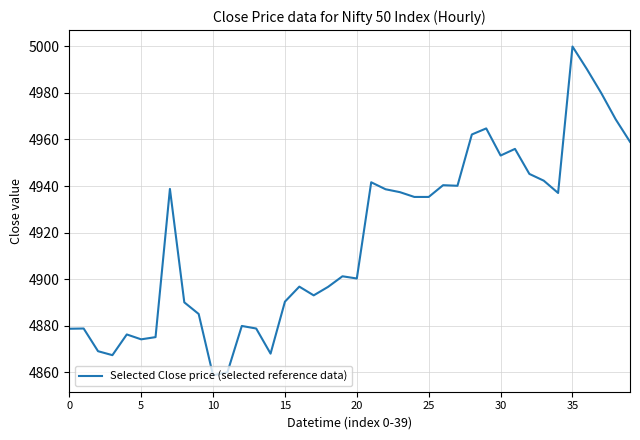

What is the difference between the maximum and minimum values?

141.3